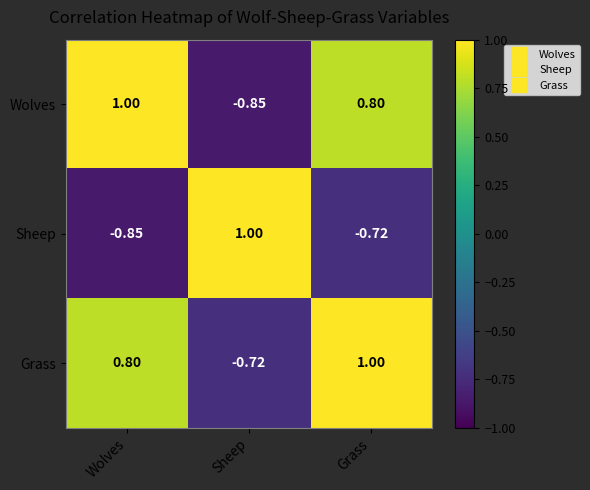

Rank the series at Sheep from lowest to highest value.

Wolves, Grass, Sheep